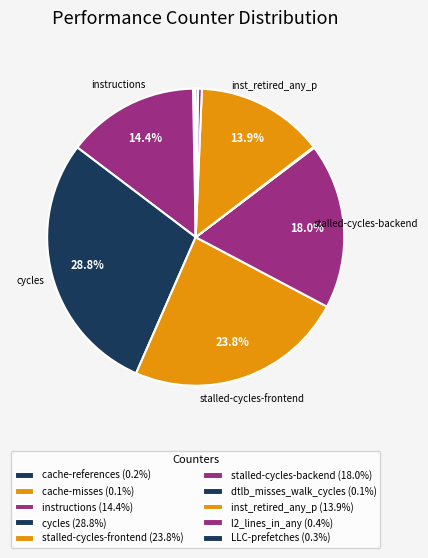

Combined, what portion of the pie is stalled-cycles-frontend and dtlb_misses_walk_cycles?

23.9%